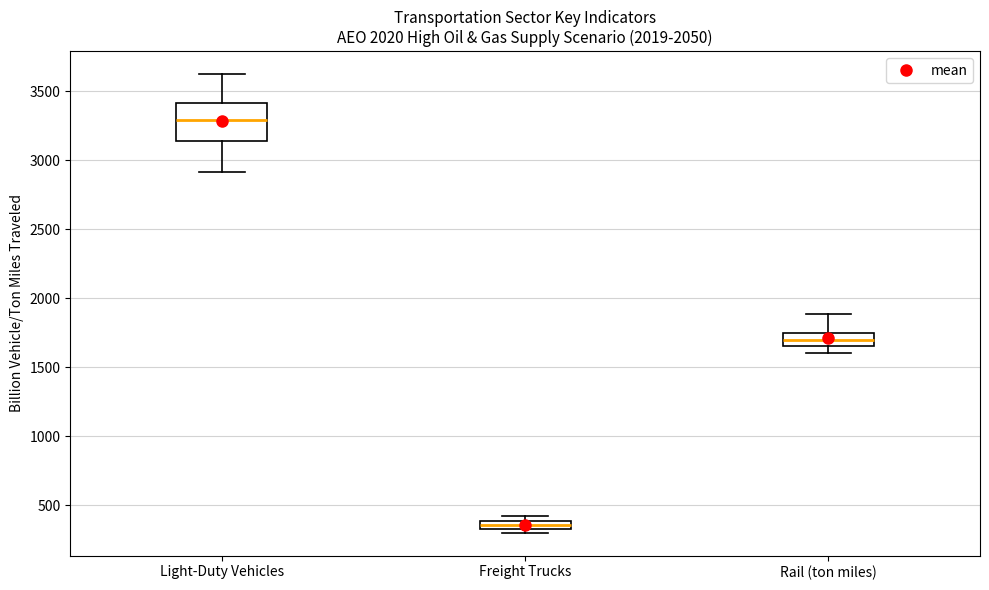

Comparing the boxes themselves (not the whiskers), which one is the tallest?

Light-Duty Vehicles